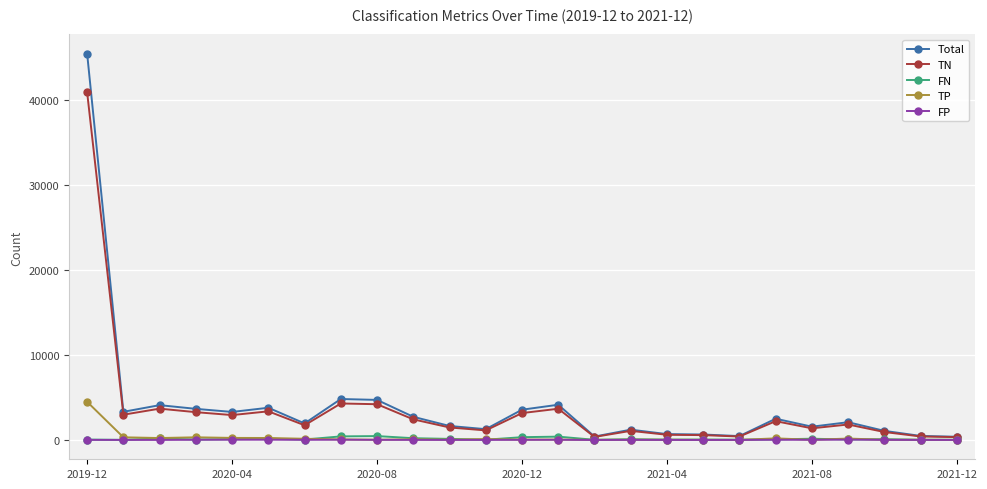

Which series has the widest spread of values?

Total